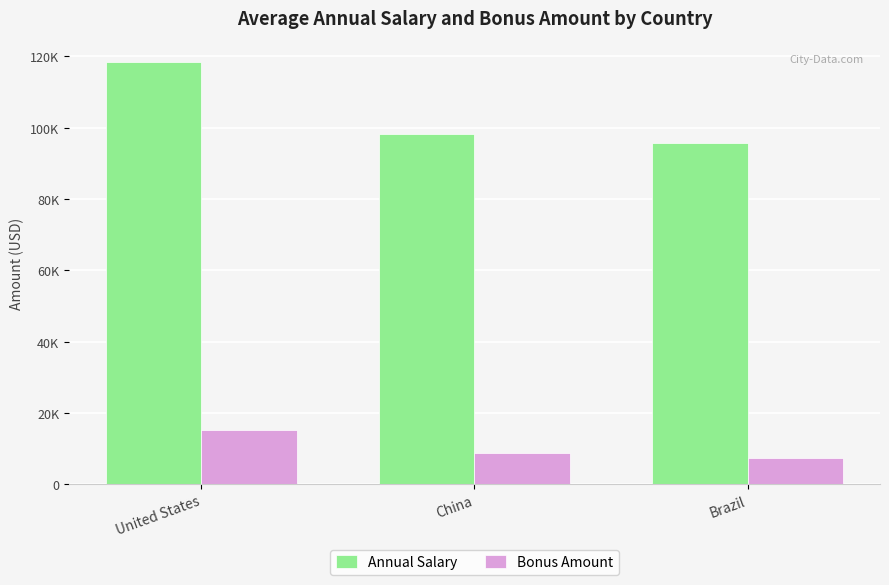

Rank the categories by Annual Salary value from lowest to highest.

Brazil, China, United States